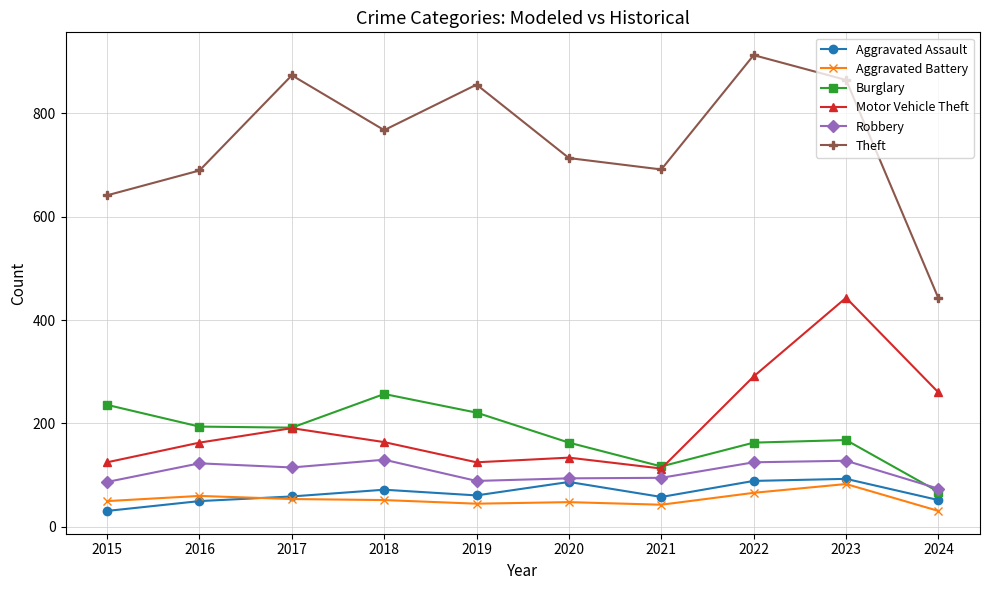

Is it true that Aggravated Assault equals 58 at 2021?

True